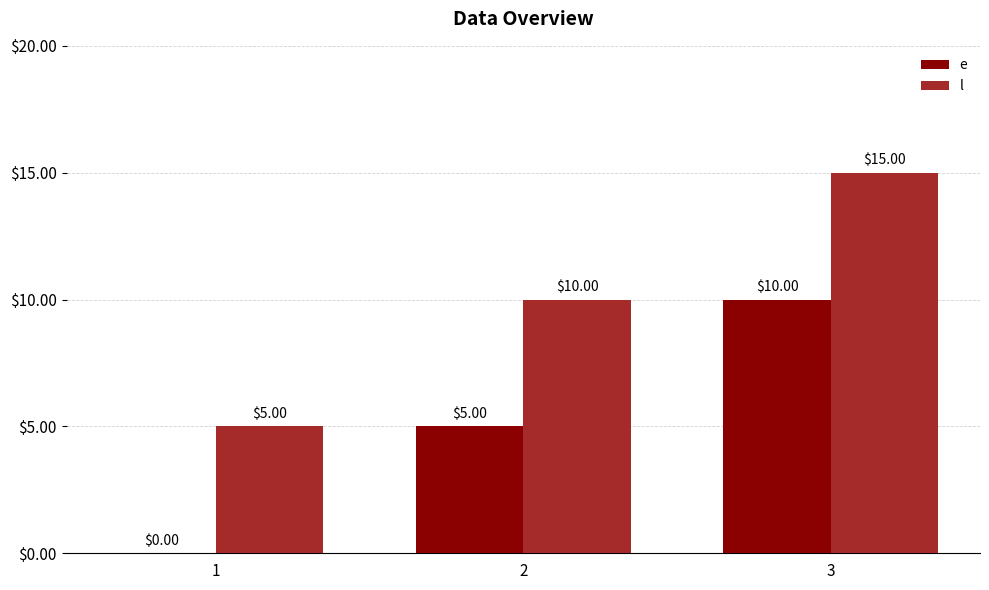

What is the sum of the e values at 1 and 2?

5